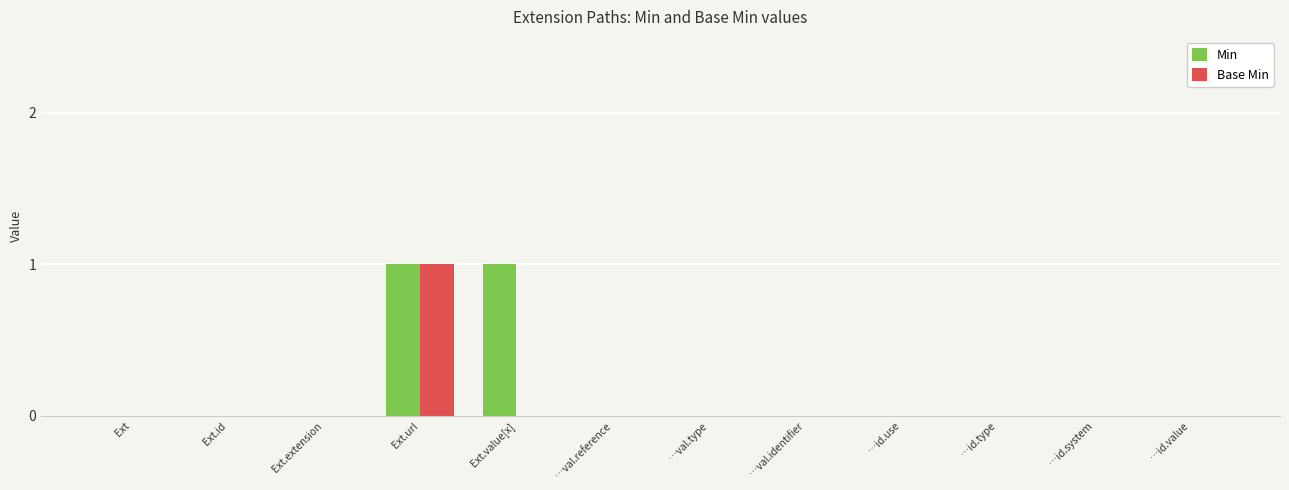

At which label does Base Min reach its peak?

Ext.url